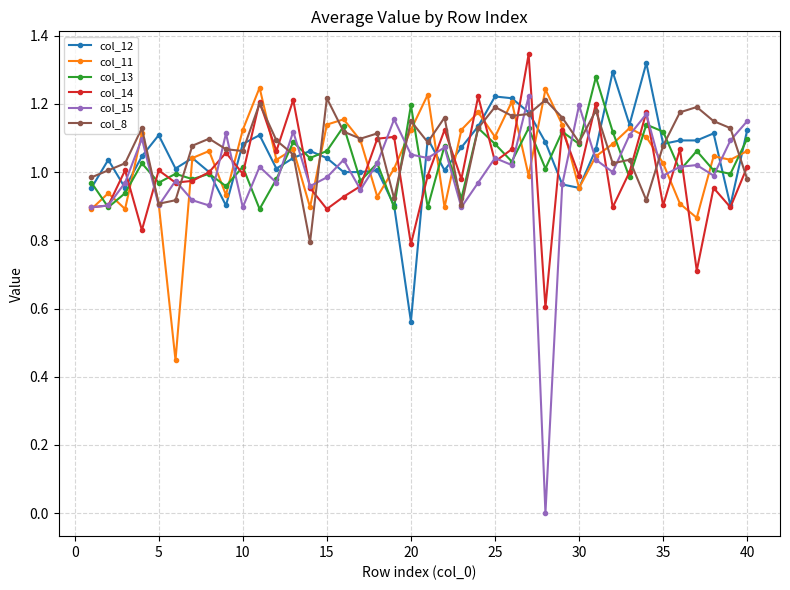

Which series has the largest range (max minus min)?

col_15